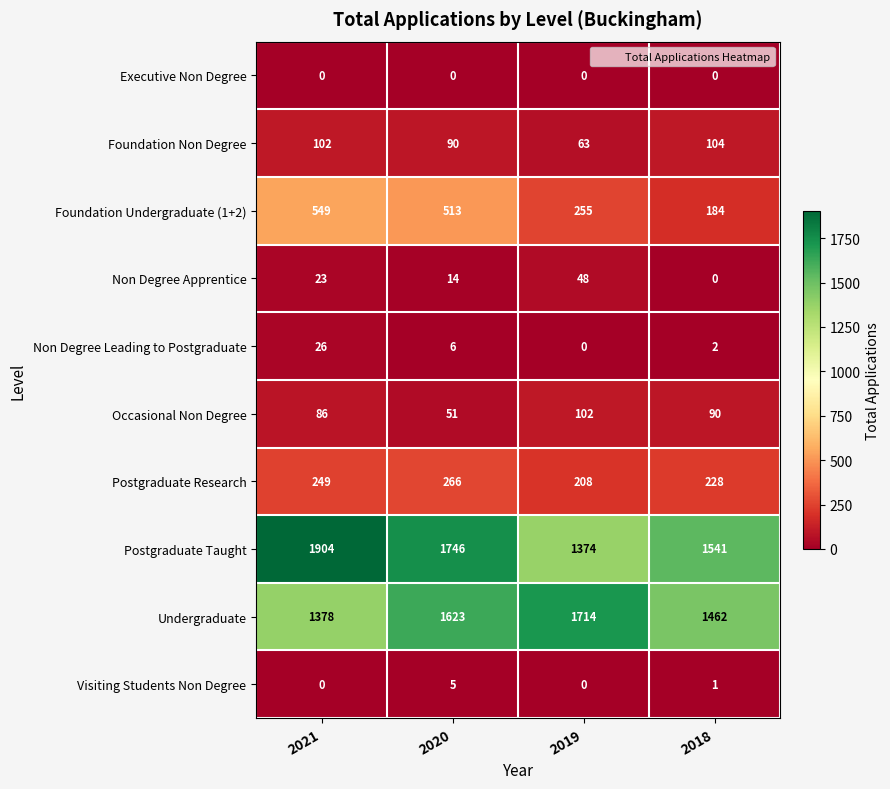

At which label is Non Degree Leading to Postgraduate closest to 13?

2020